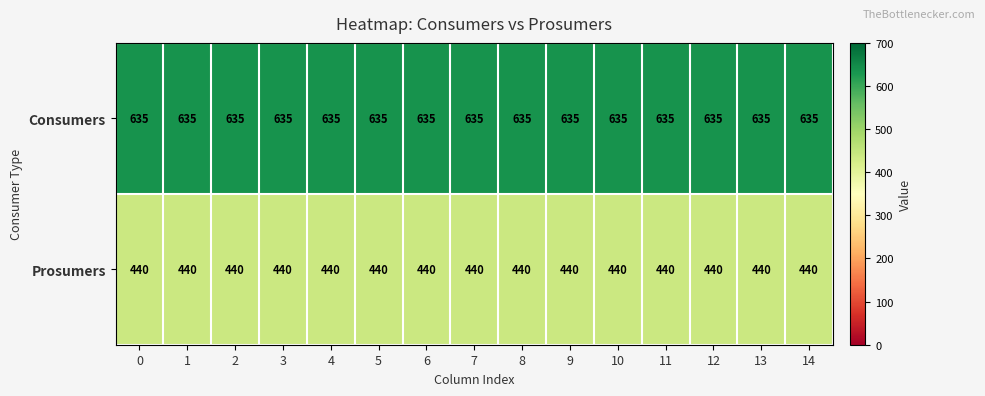

Is the value of Prosumers at 2 greater than the value of Consumers at 3?

No